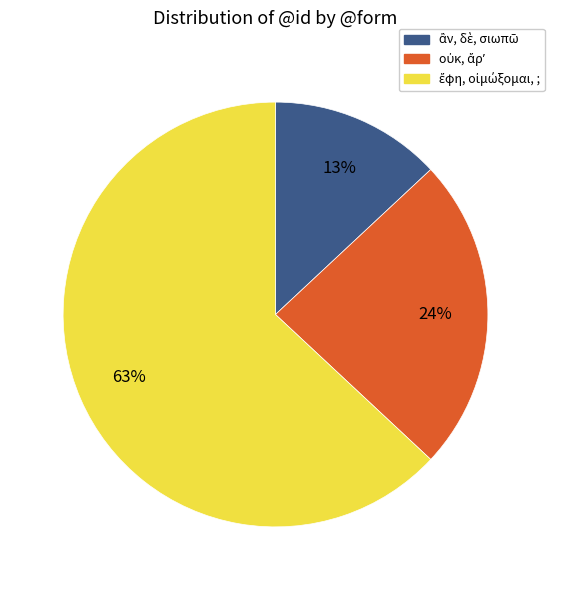

How many segments does this pie chart have?

3